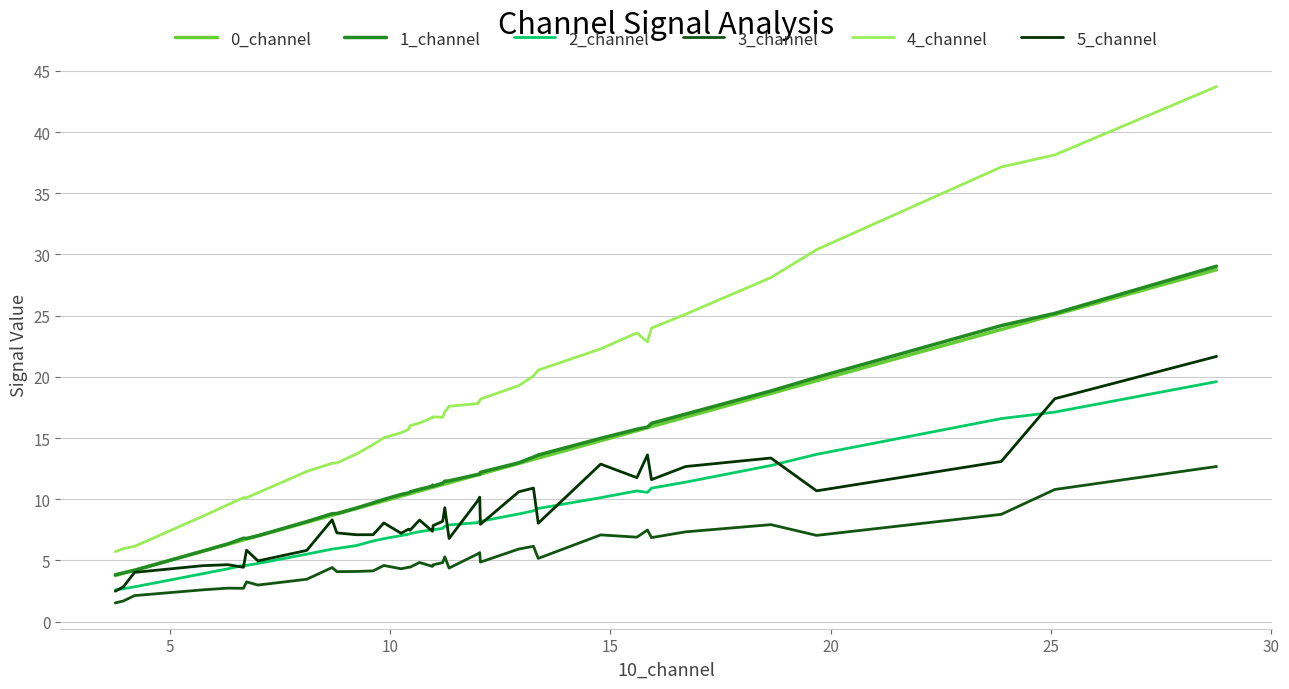

True or false: 4_channel and 5_channel intersect in this chart.

False